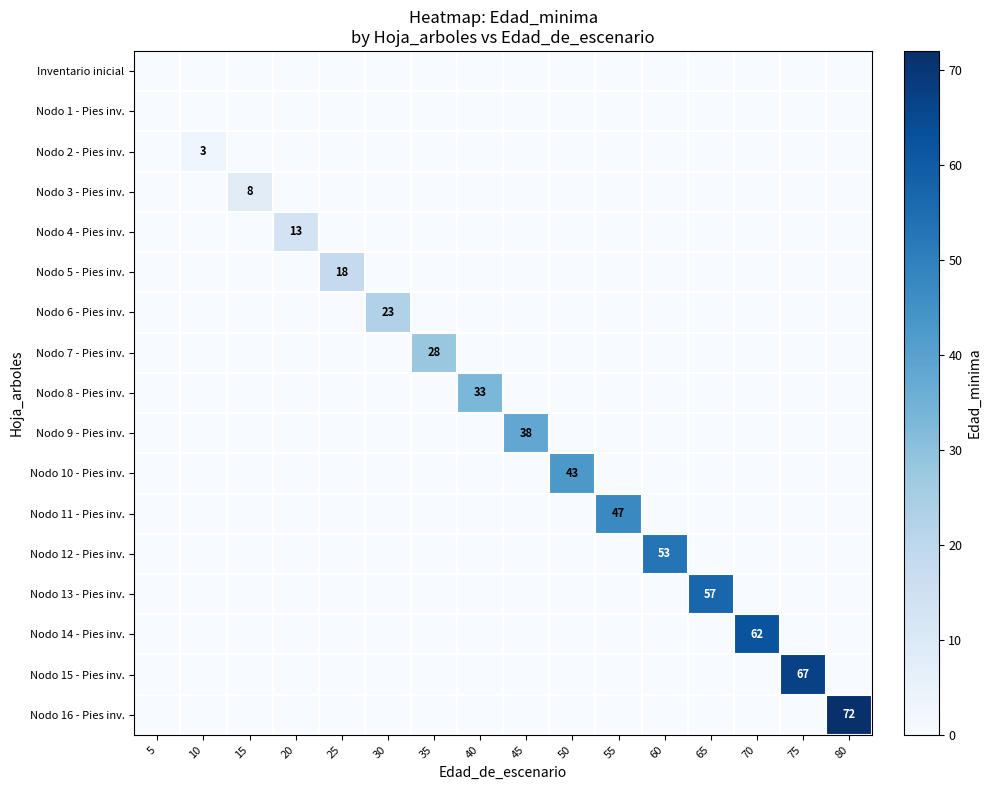

What is the spread (max minus min) of values at 55?

47